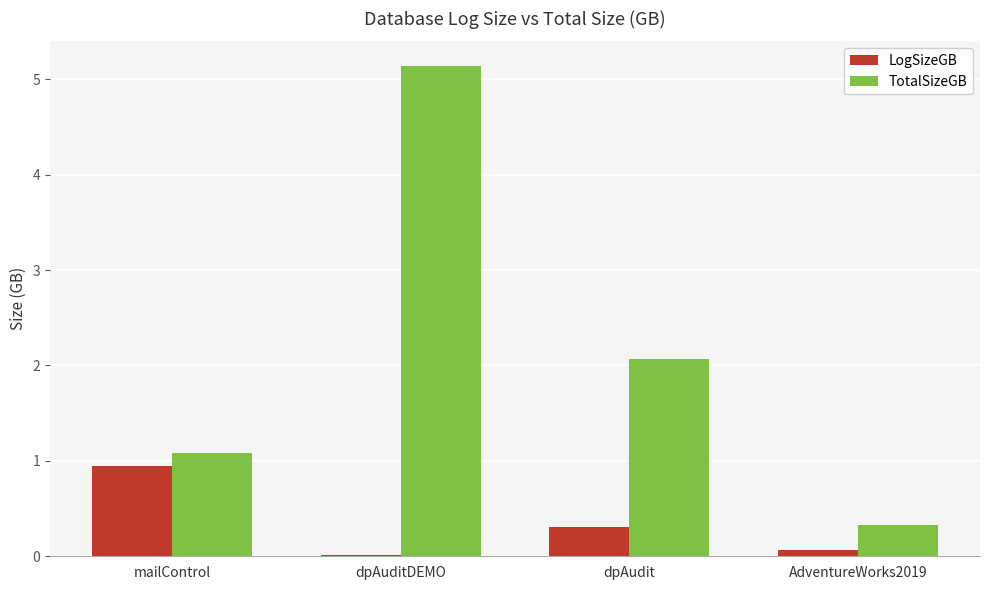

True or false: TotalSizeGB has a value of 0.5 at AdventureWorks2019.

False